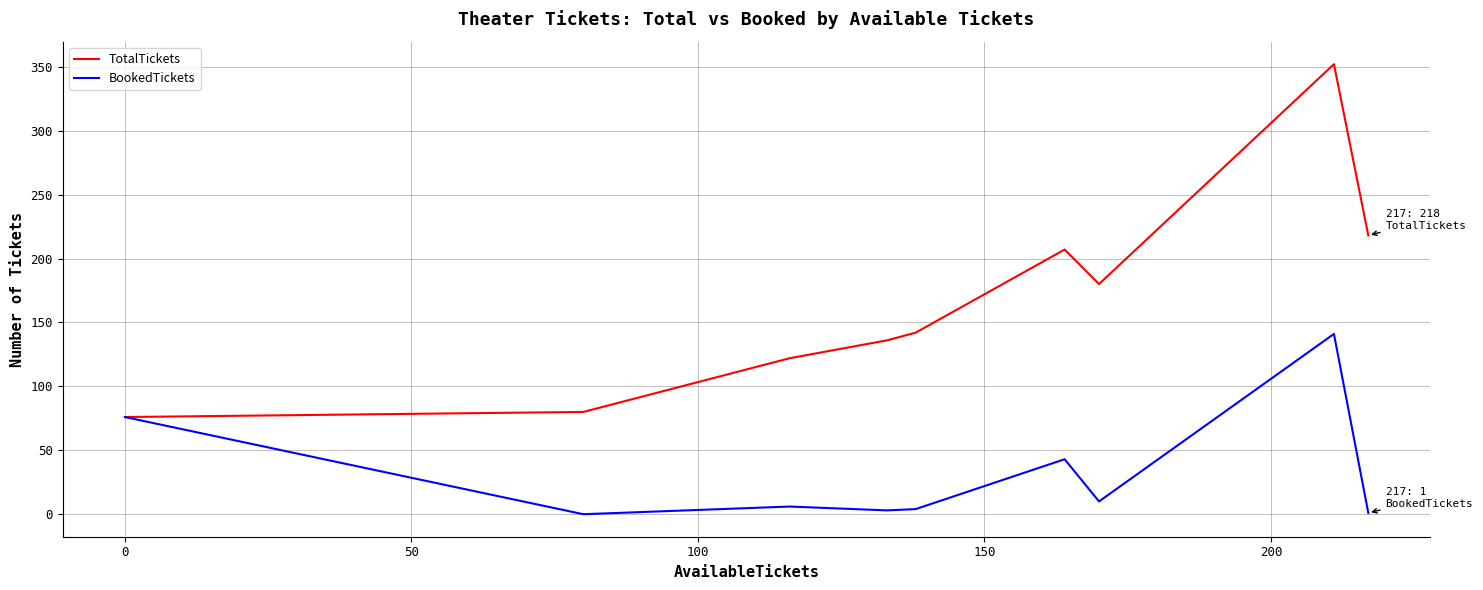

Does the chart display data point markers on the line(s)?

No